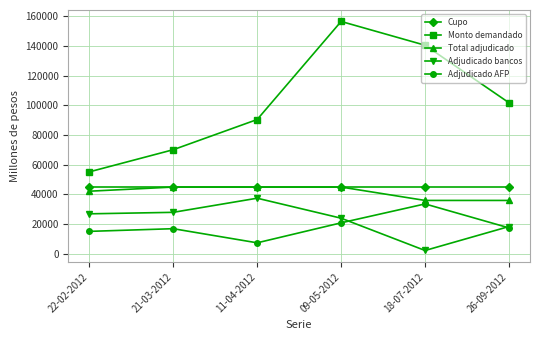

Rank the categories by Monto demandado value from lowest to highest.

22-02-2012, 21-03-2012, 11-04-2012, 26-09-2012, 18-07-2012, 09-05-2012